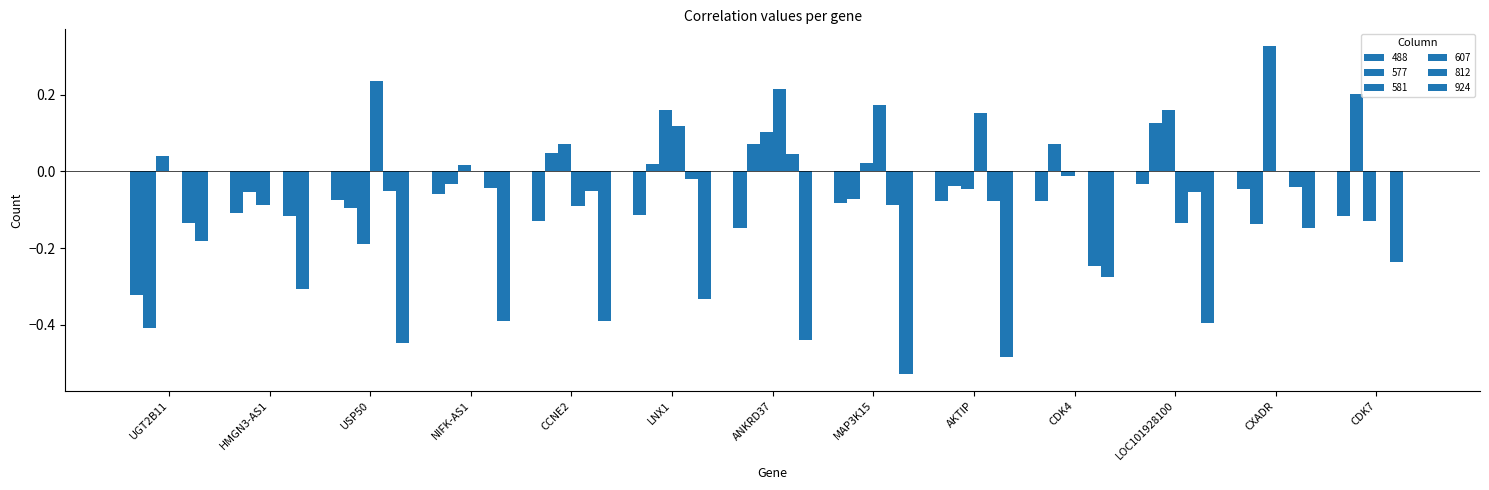

How many series are shown in this chart?

6